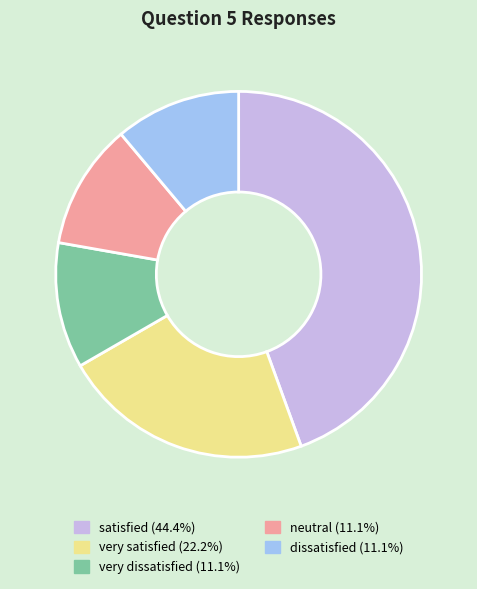

Combined, do very dissatisfied (11.1%) and satisfied (44.4%) account for over 50%?

Yes